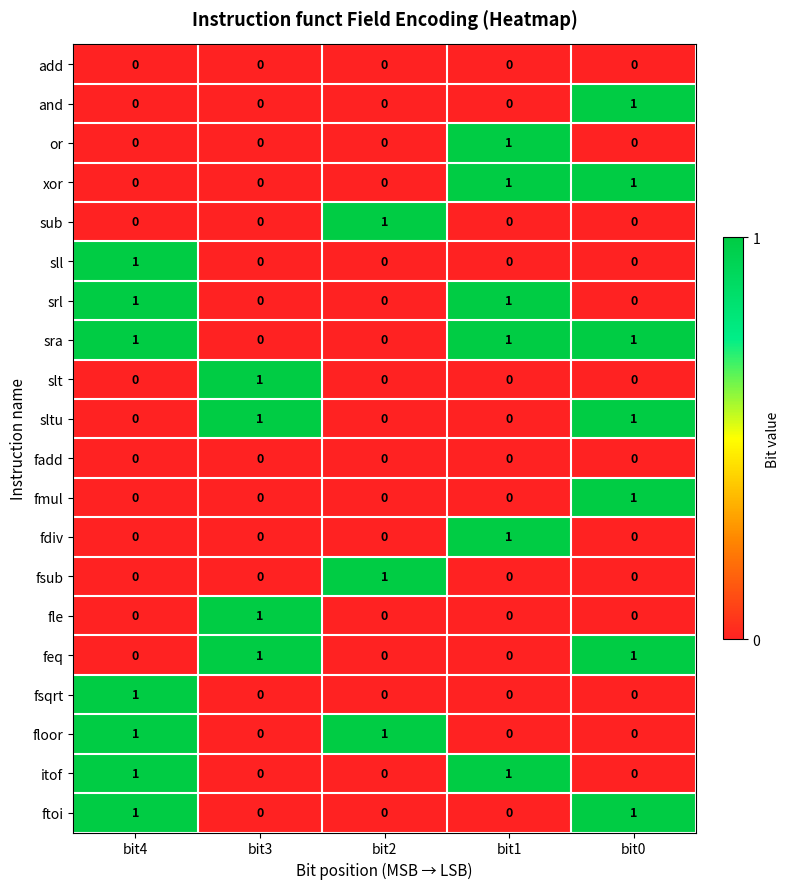

Count the number of categories in the chart.

5